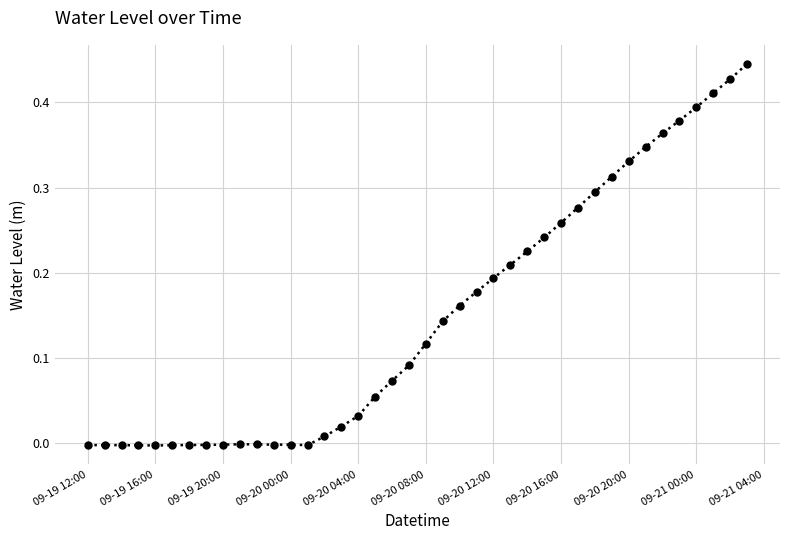

What is the sum of all values?

6.0